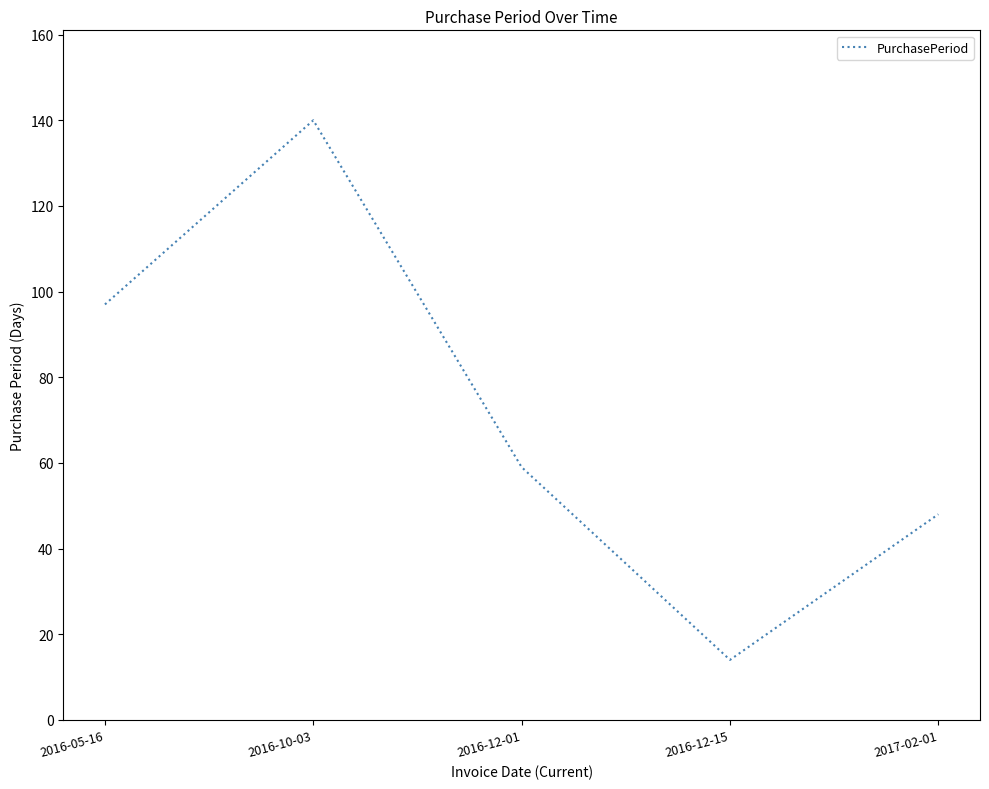

Where is the data nearest to the value 77?

2016-12-01